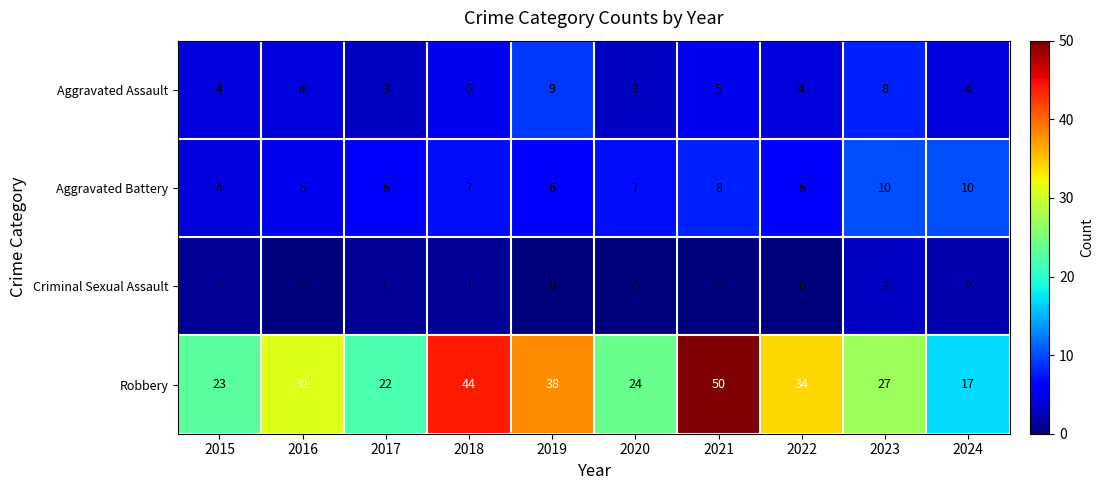

Is the value of Aggravated Battery at 2016 greater than the value of Robbery at 2015?

No